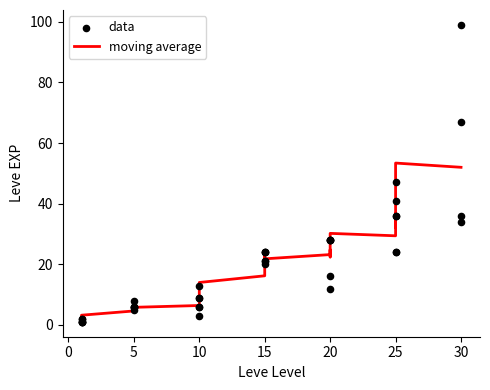

Which has a higher value, 25 or 15?

25